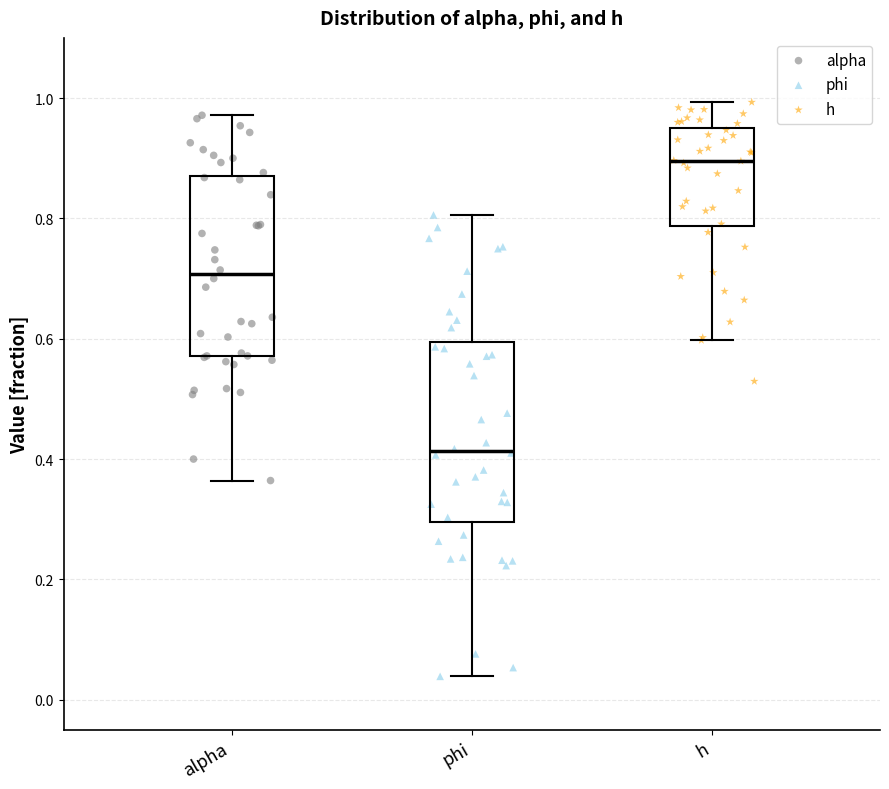

Where does the upper whisker of the box for alpha end on the y-axis? The values are not printed on the chart, so give them approximately, as read against the axis.

0.98